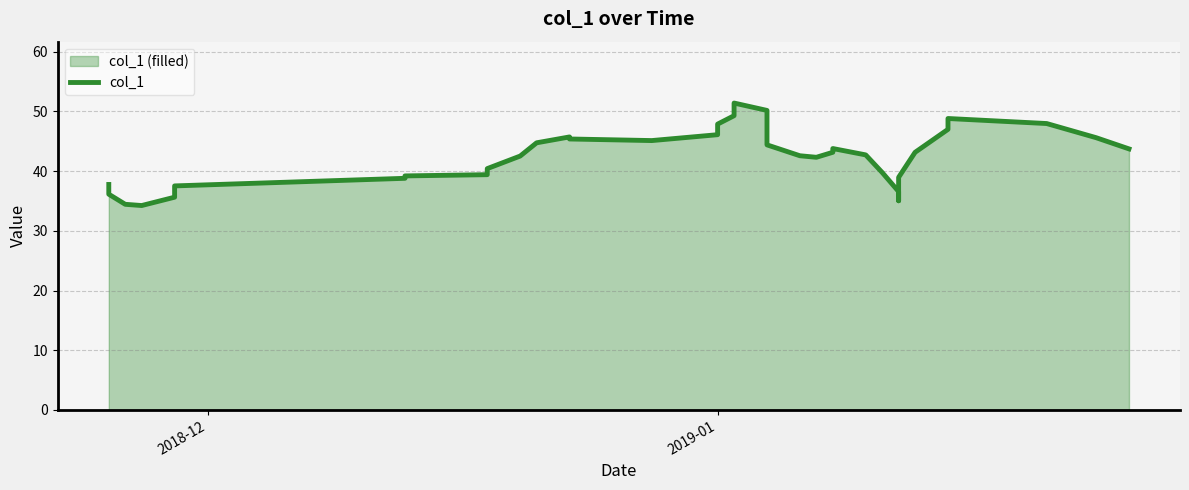

Reading left to right, what are all the values shown in this chart?

37.8	36.1	34.4	34.2	35.6	37.5	38.8	39.2	39.4	40.4	42.5	44.7	45.7	45.4	45.1	46.1	47.9	49.3	50.2	51.0	51.4	50.1	47.4	44.4	42.6	42.3	43.1	43.8	42.7	39.8	36.6	35.0	35.9	38.9	43.1	47.0	48.8	48.0	45.6	43.7